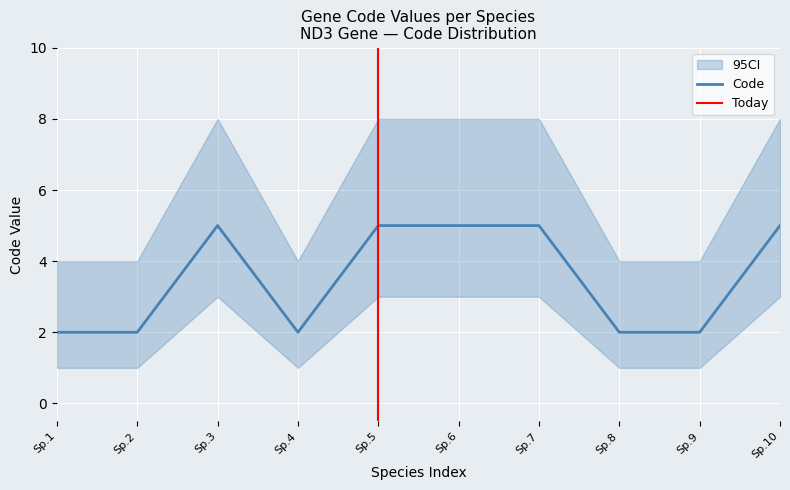

What is the value of the 2nd point from the left?

2